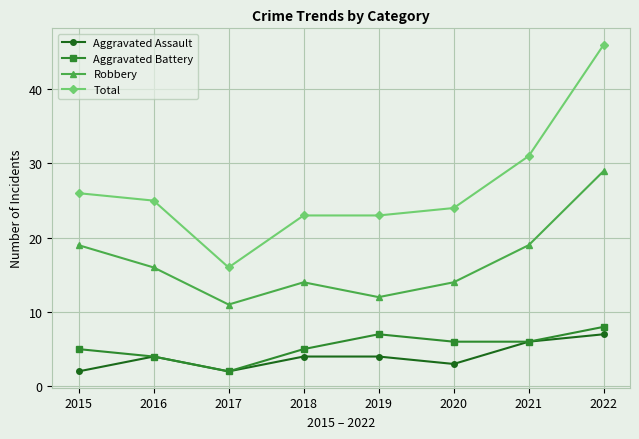

What is the difference between the Aggravated Assault values at 2021 and 2016?

2